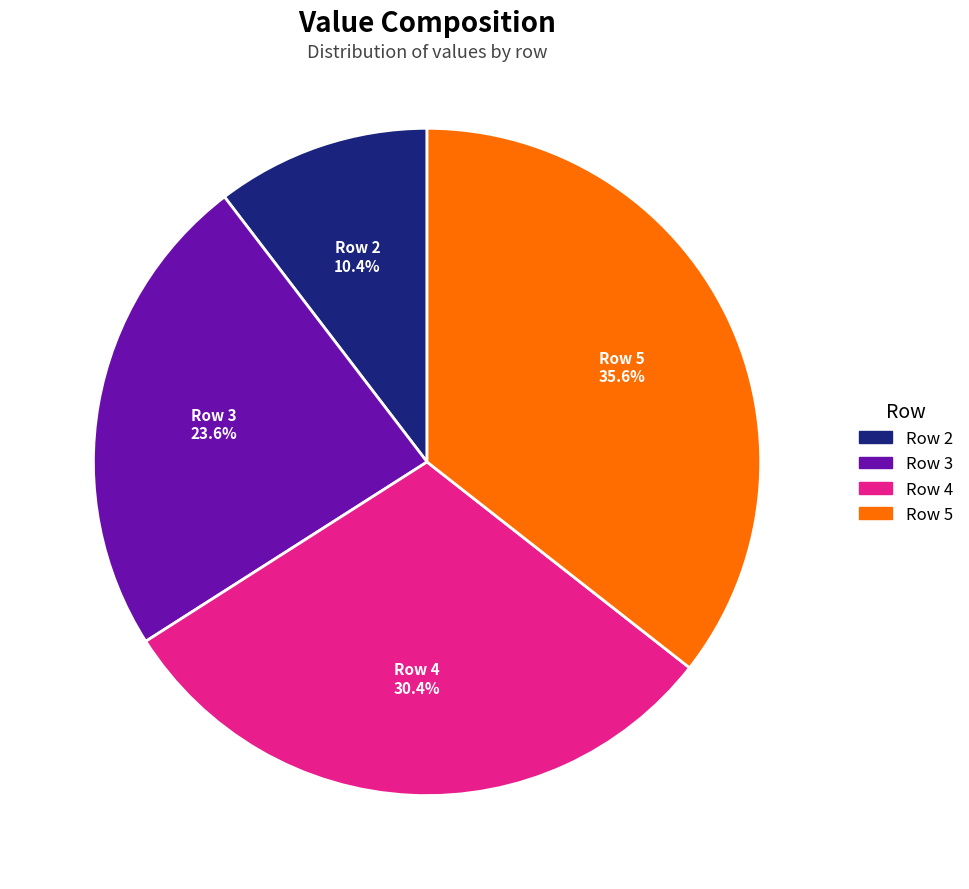

Is there any slice that represents more than half of the pie?

No